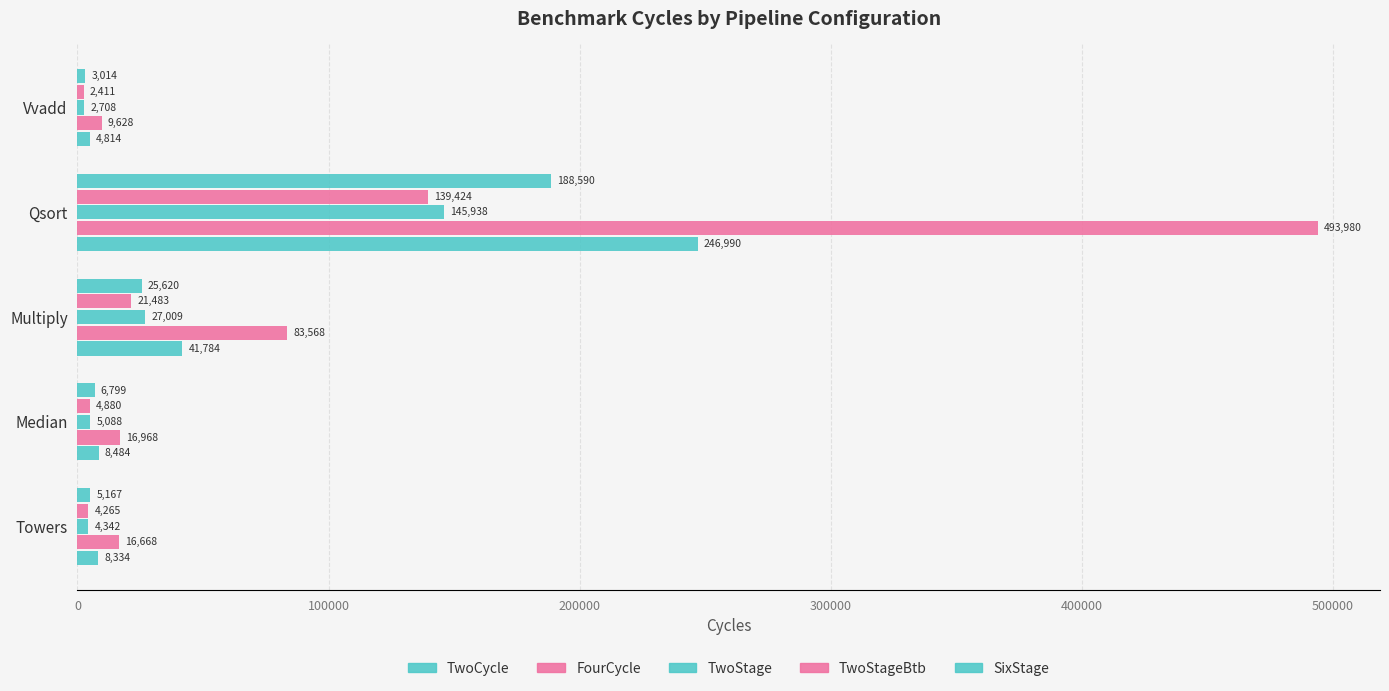

How many data points does each series have?

5